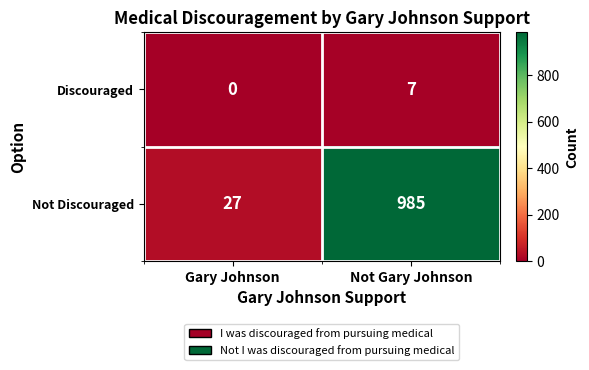

What is the average value of the Not Discouraged series?

506